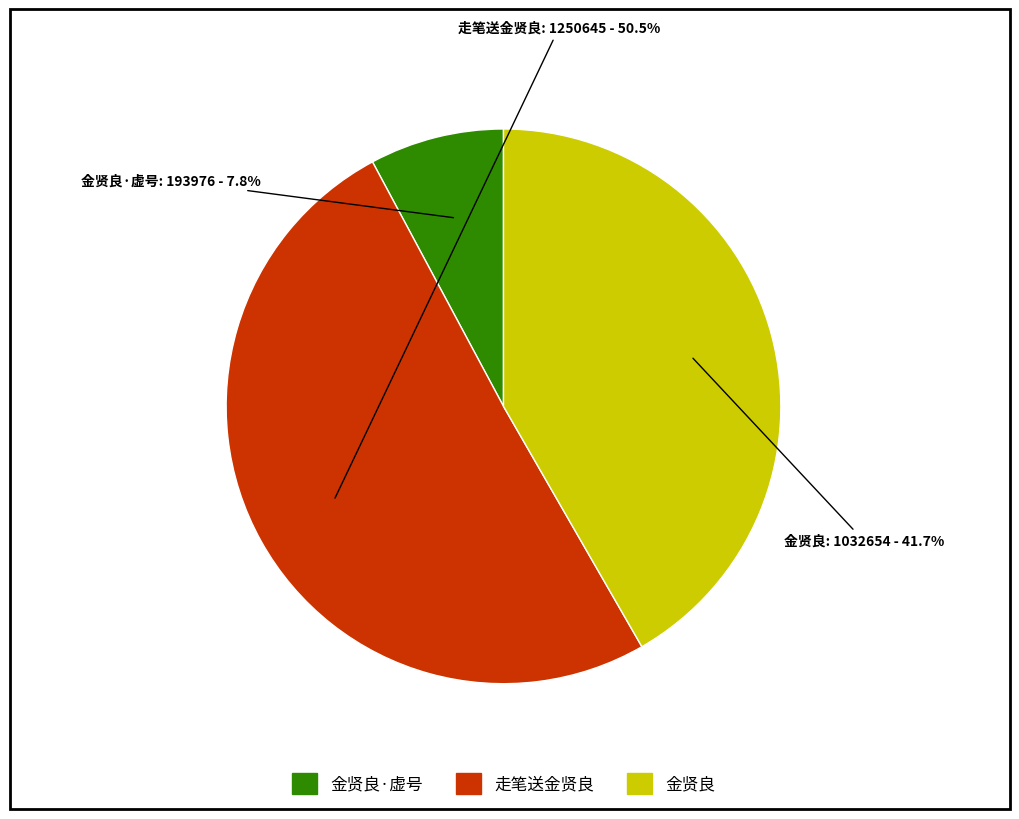

What is the ratio of the value at 走笔送金贤良 to the value at 金贤良?

1.2